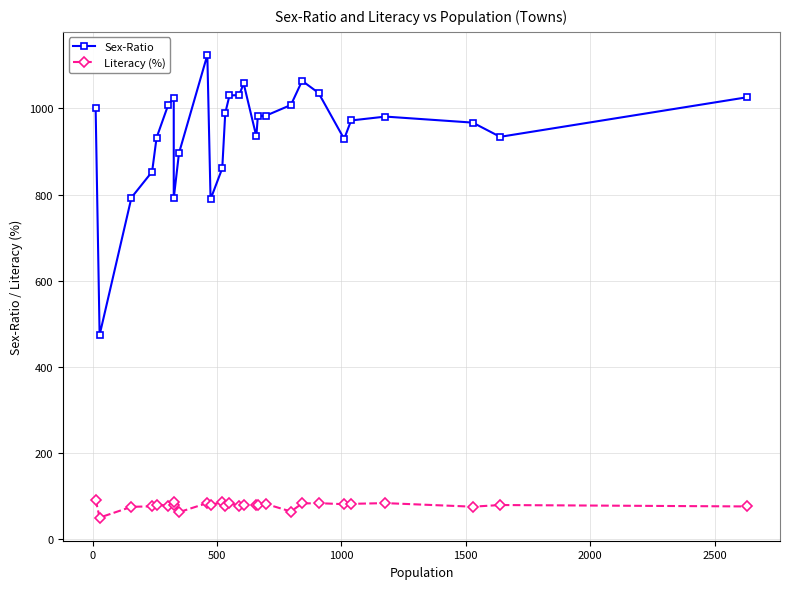

Which series has the largest range (max minus min)?

Sex-Ratio